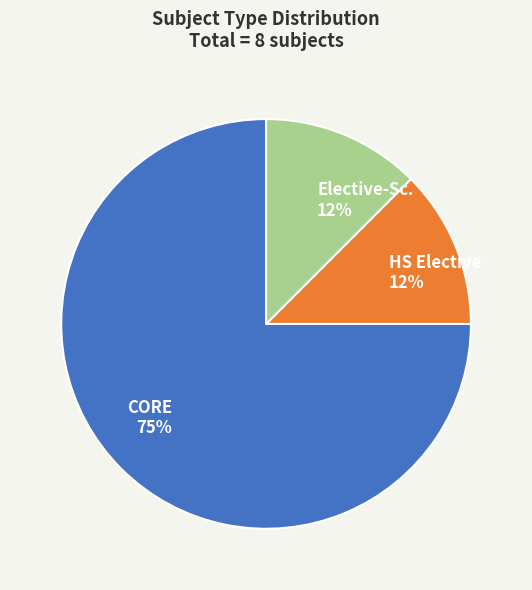

Approximately how many times larger is the value at HS Elective compared to CORE?

0.2